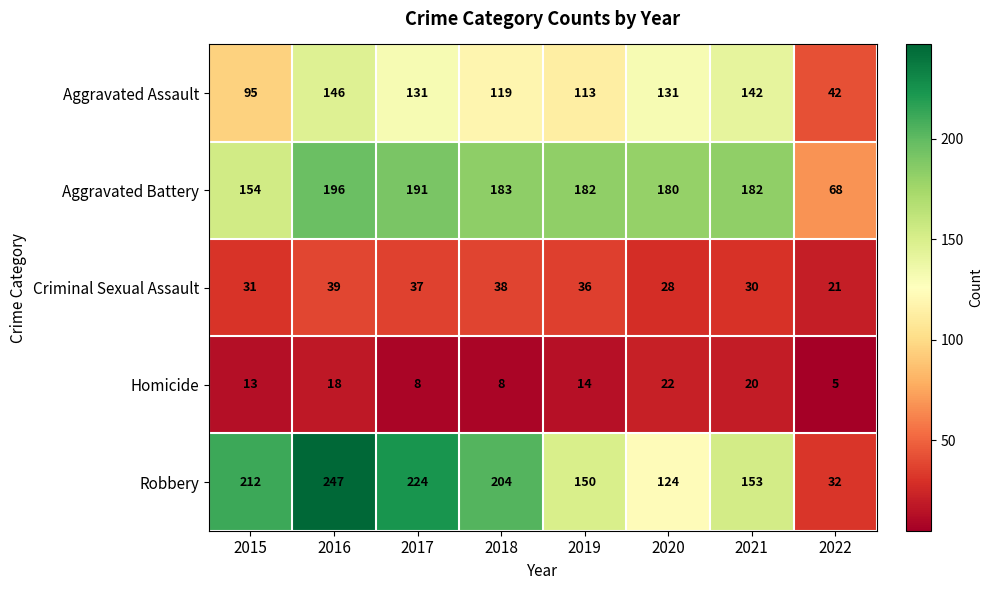

Count the number of data series in this chart.

5